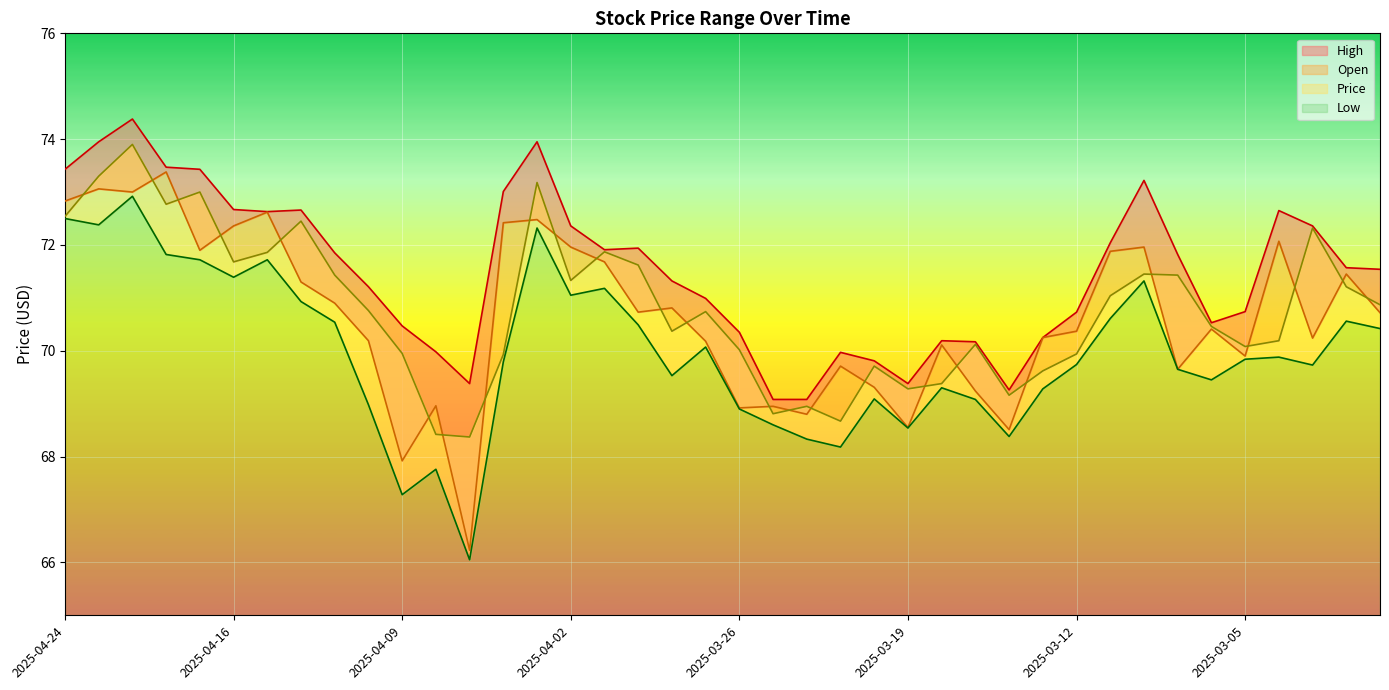

Rank the series by their maximum value, from highest to lowest.

High, Price, Open, Low